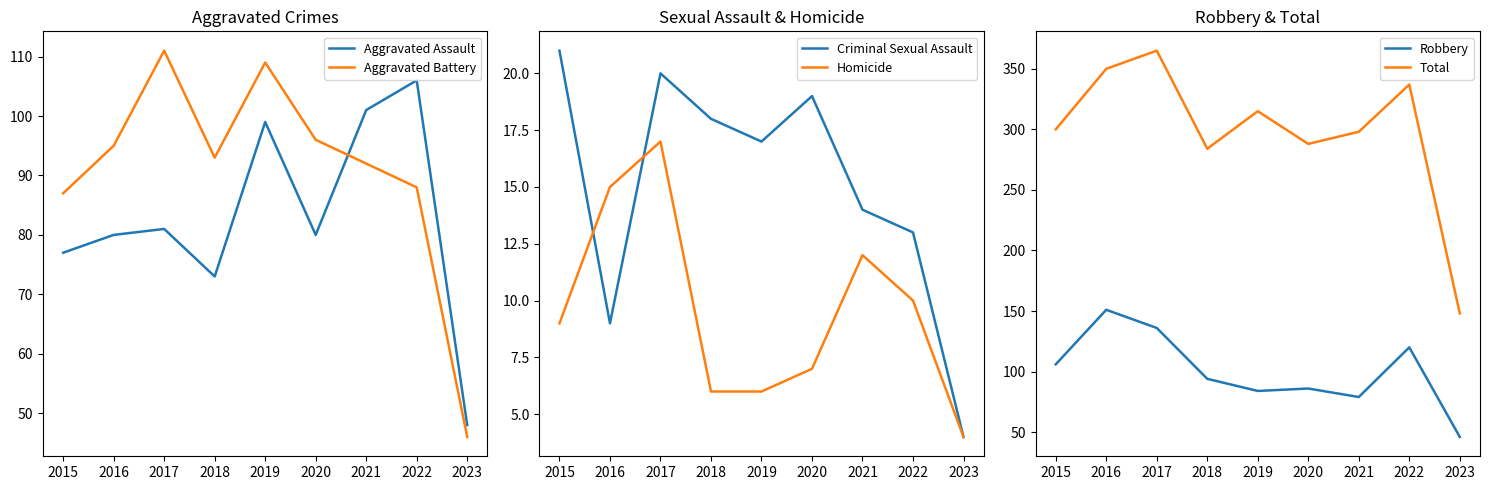

What are all the series names shown in the legend?

Aggravated Assault, Aggravated Battery, Criminal Sexual Assault, Homicide, Robbery, Total